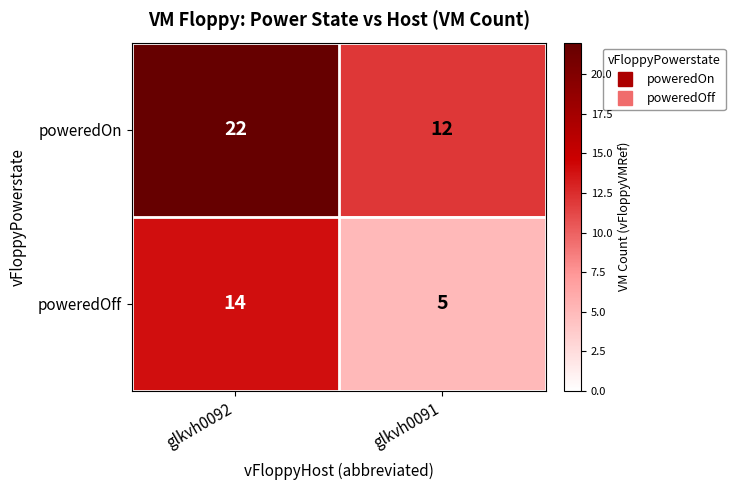

Which category has the lowest value across all series?

glkvh0091